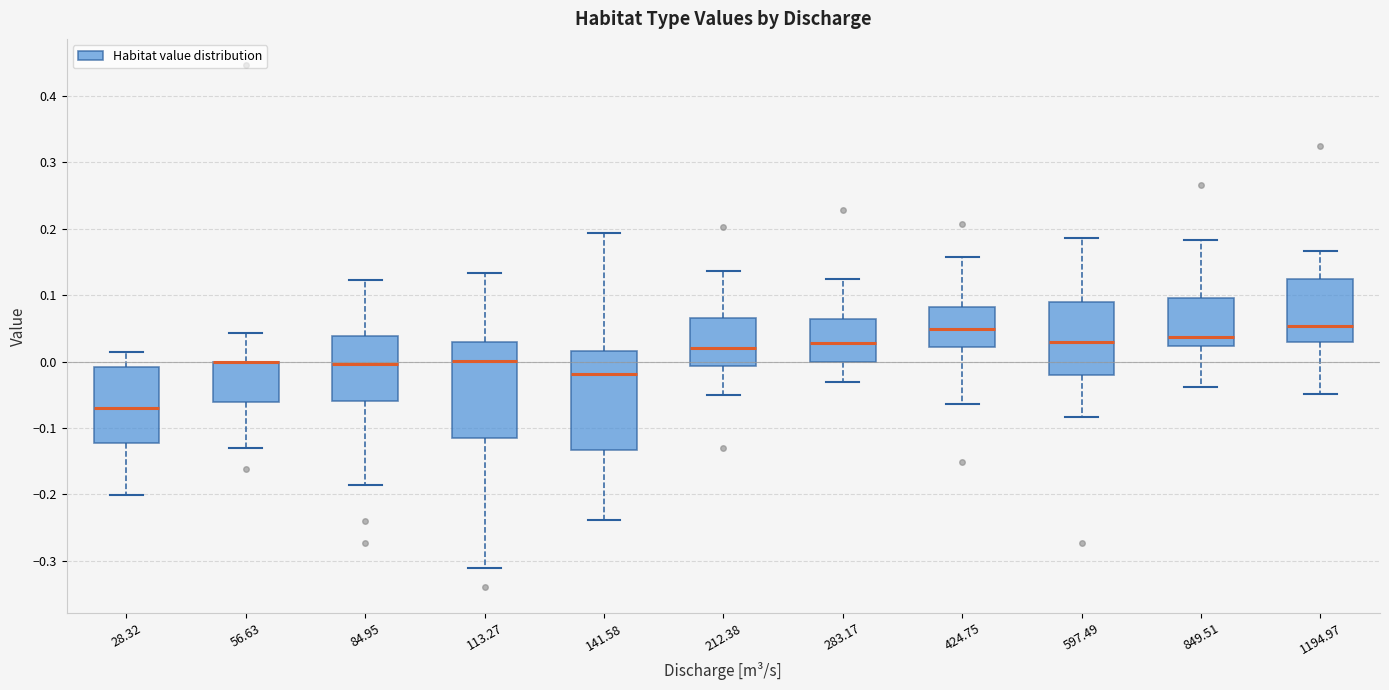

Where is the upper edge of the box at x = 212.38 on the y-axis? The values are not printed on the chart, so give them approximately, as read against the axis.

0.07